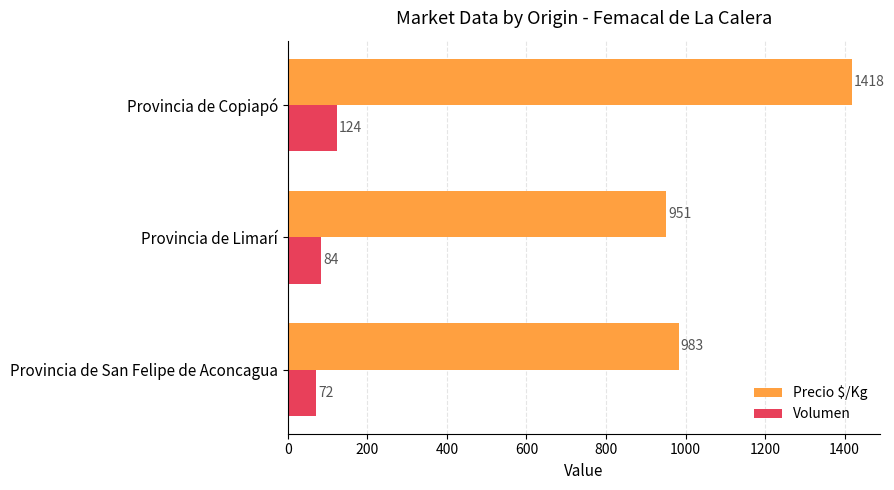

Which series changed the most between Provincia de Limarí and Provincia de Copiapó?

Precio $/Kg